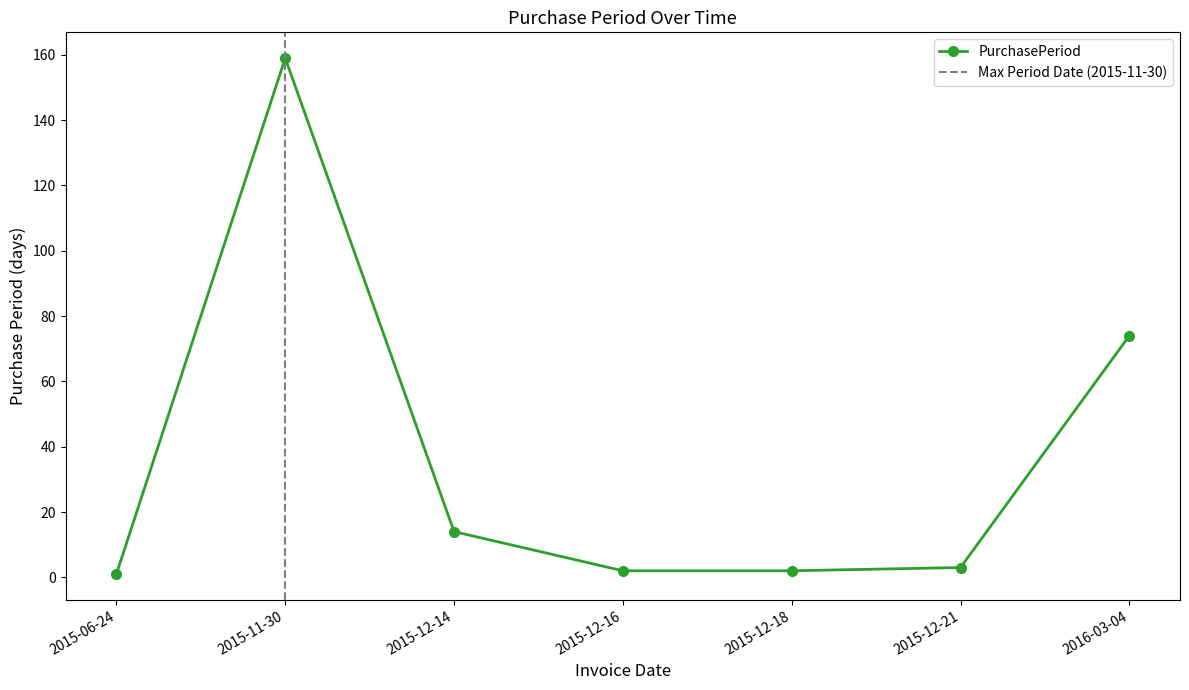

Where does the data first go above 3?

2015-11-30